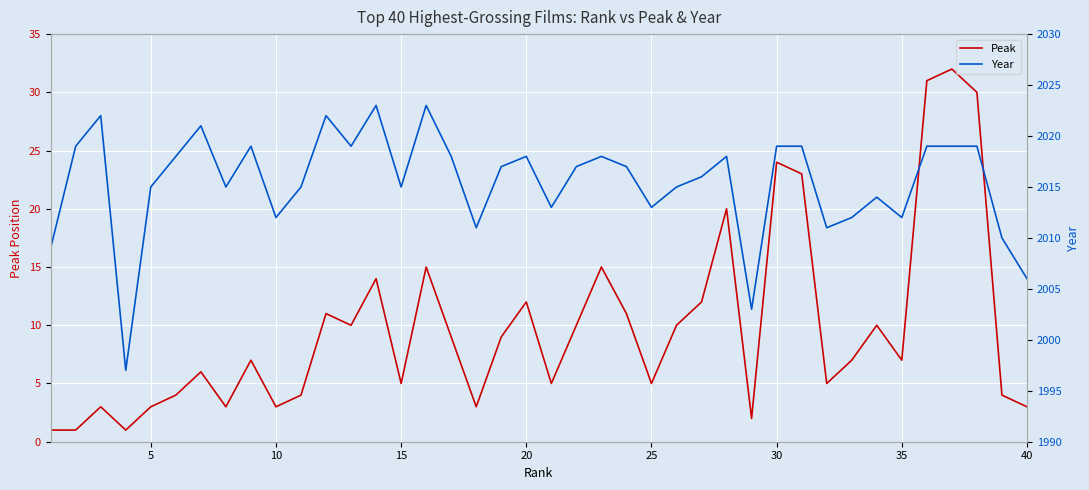

Where is Peak nearest to the value 16?

15